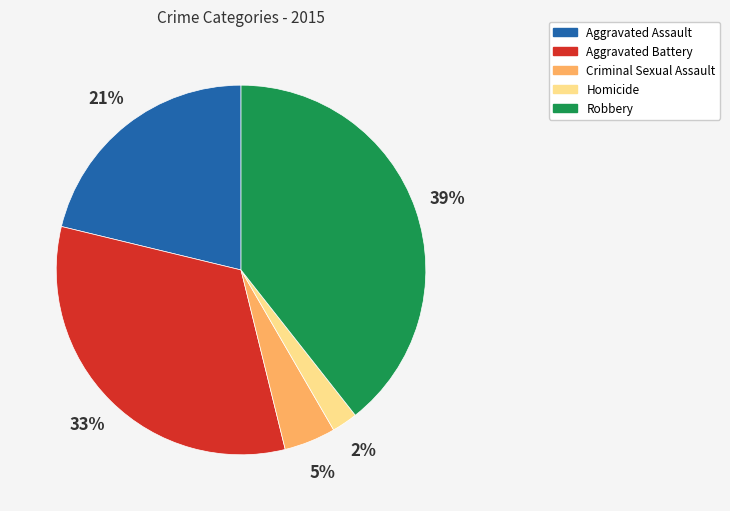

Approximately how many times larger is the value at Robbery compared to Aggravated Assault?

1.9